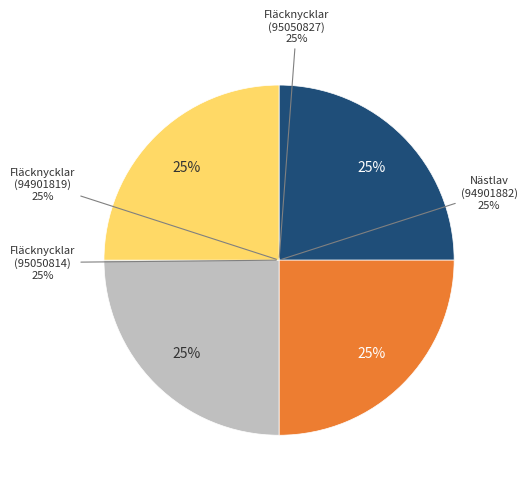

Approximately how many times larger is the value at Fläcknycklar (95050827) compared to Nästlav (94901882)?

1.0